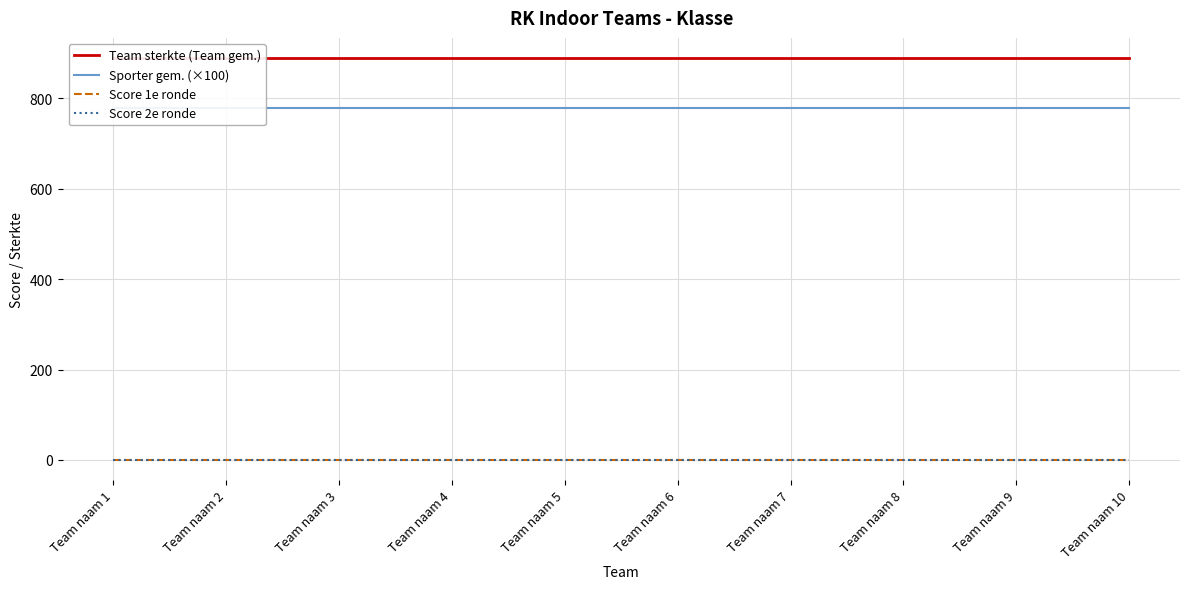

The value of Score 2e ronde at Team naam 7 is 0.0. True or false?

True